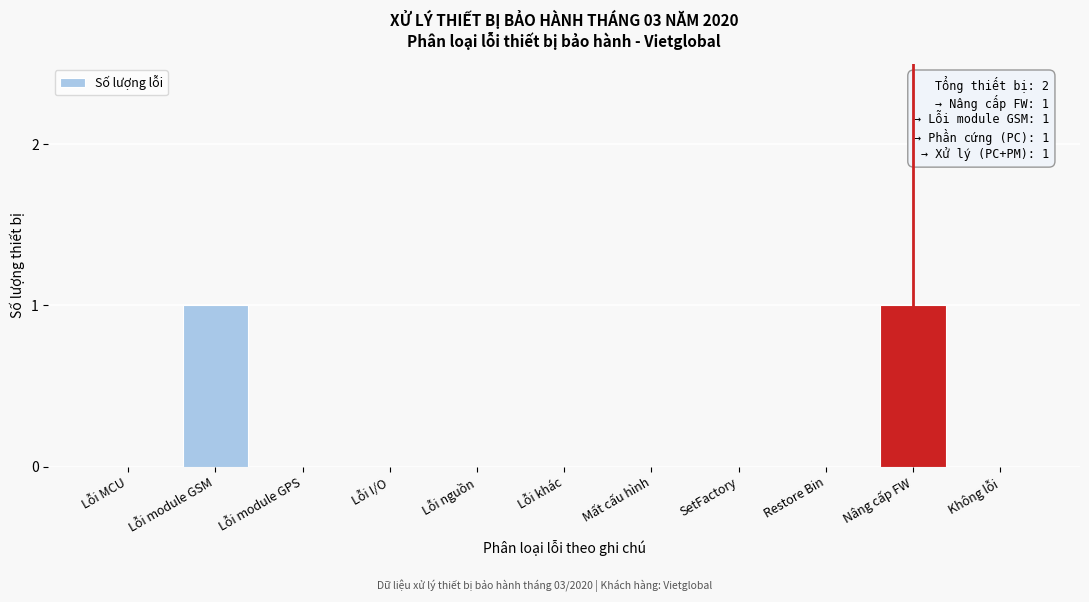

The value at Restore Bin is 0. True or false?

True